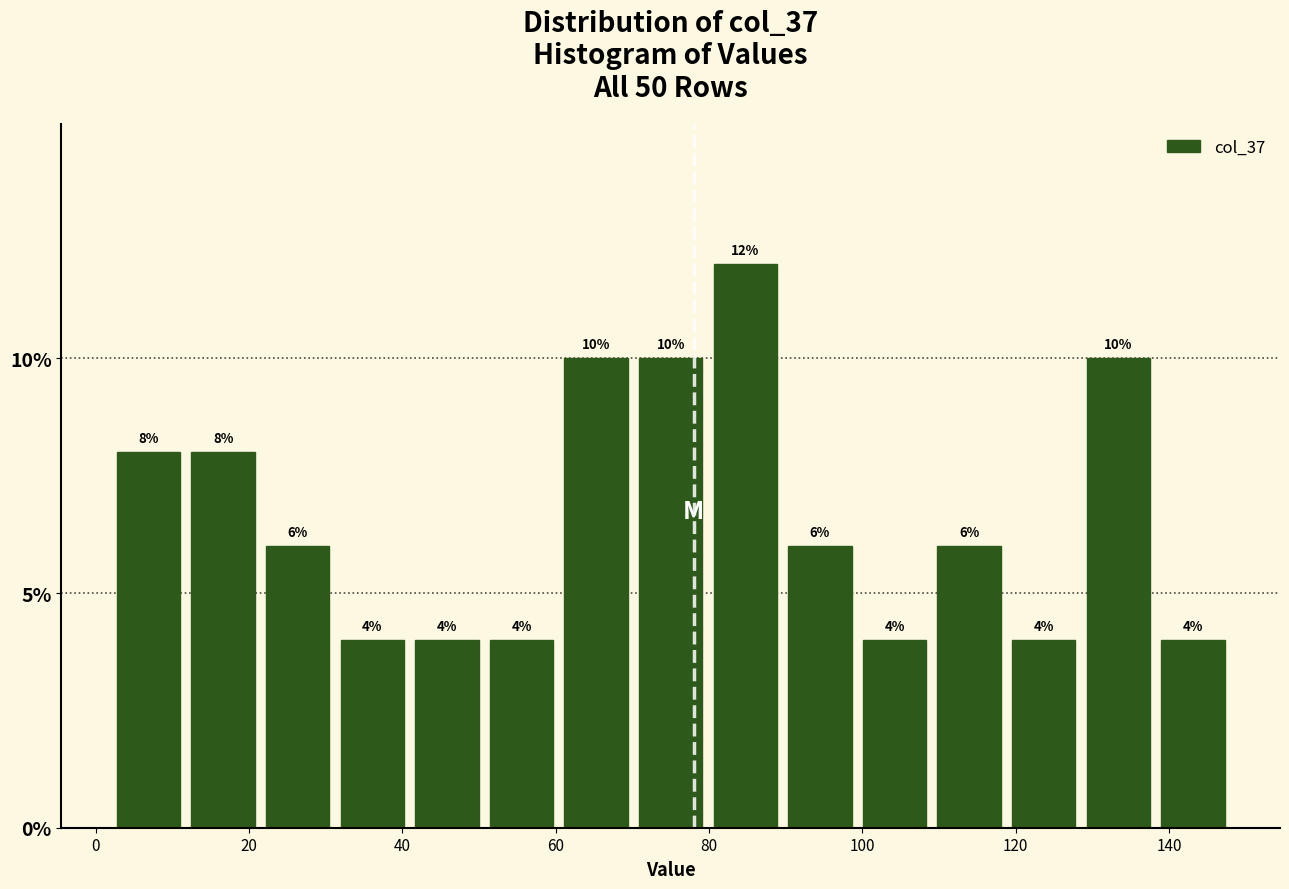

Over which range of the x-axis is the bar tallest?

80 to 90